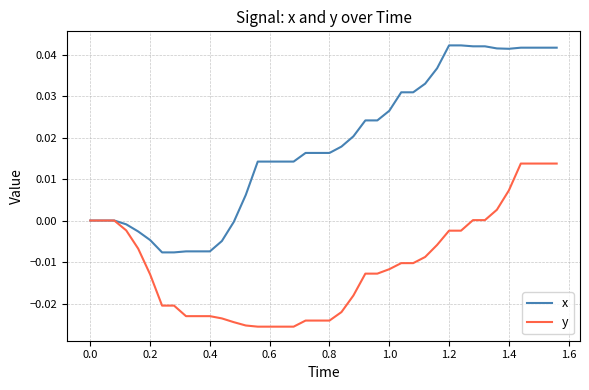

Which series has the largest total across all categories?

x